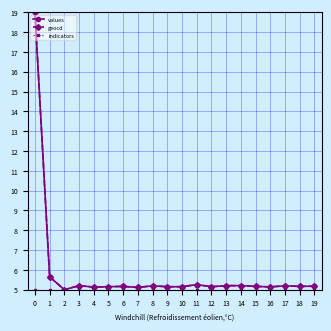

What is the minimum value shown in the chart?

5.0